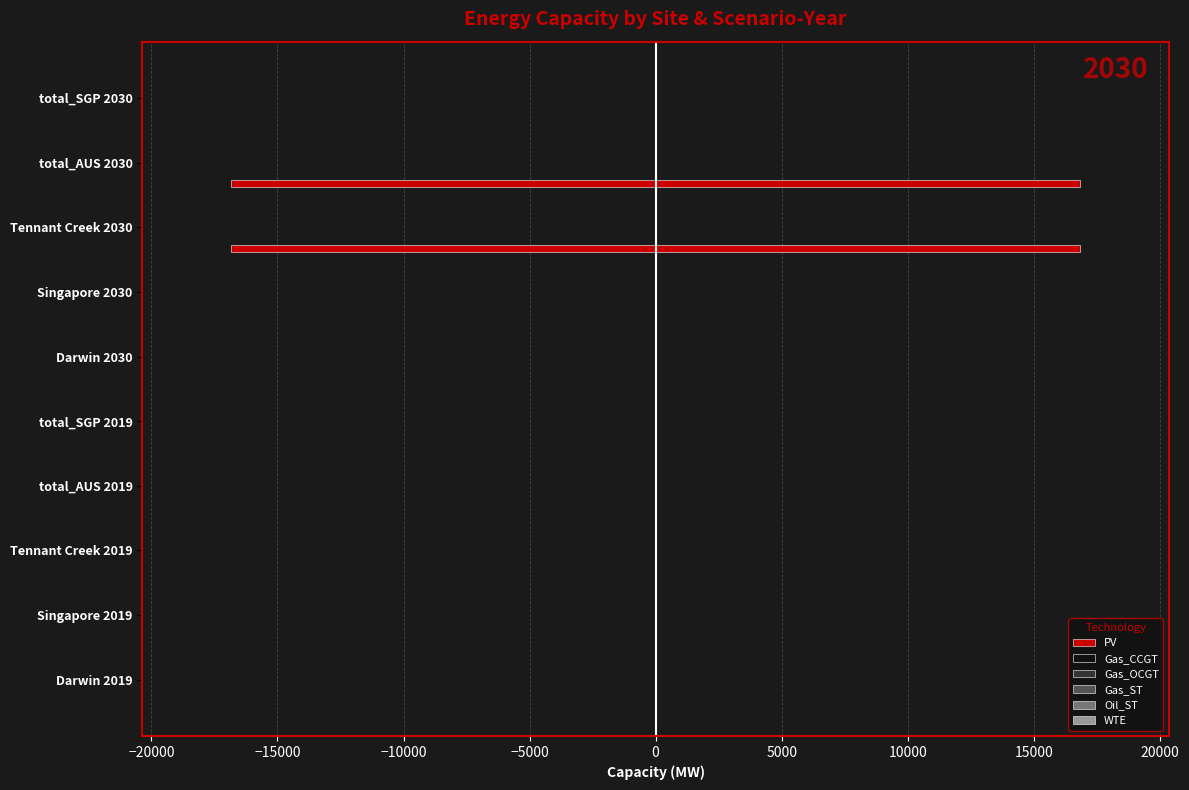

What are all the series names shown in the legend?

PV, Gas_CCGT, Gas_OCGT, Gas_ST, Oil_ST, WTE